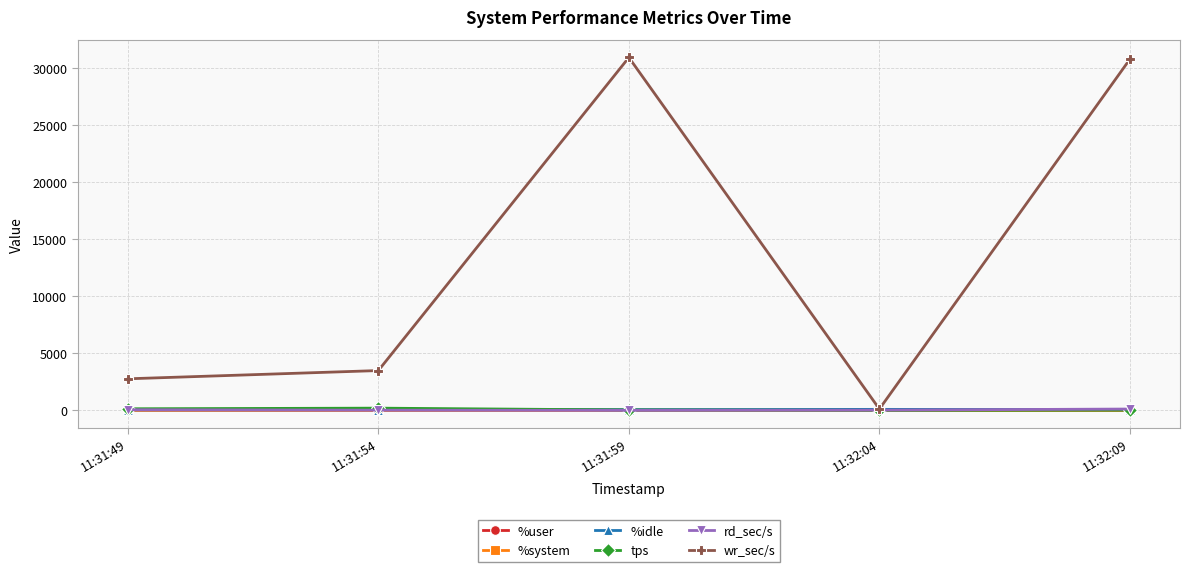

In wr_sec/s, how many points are higher than both neighbors (excluding endpoints)?

1